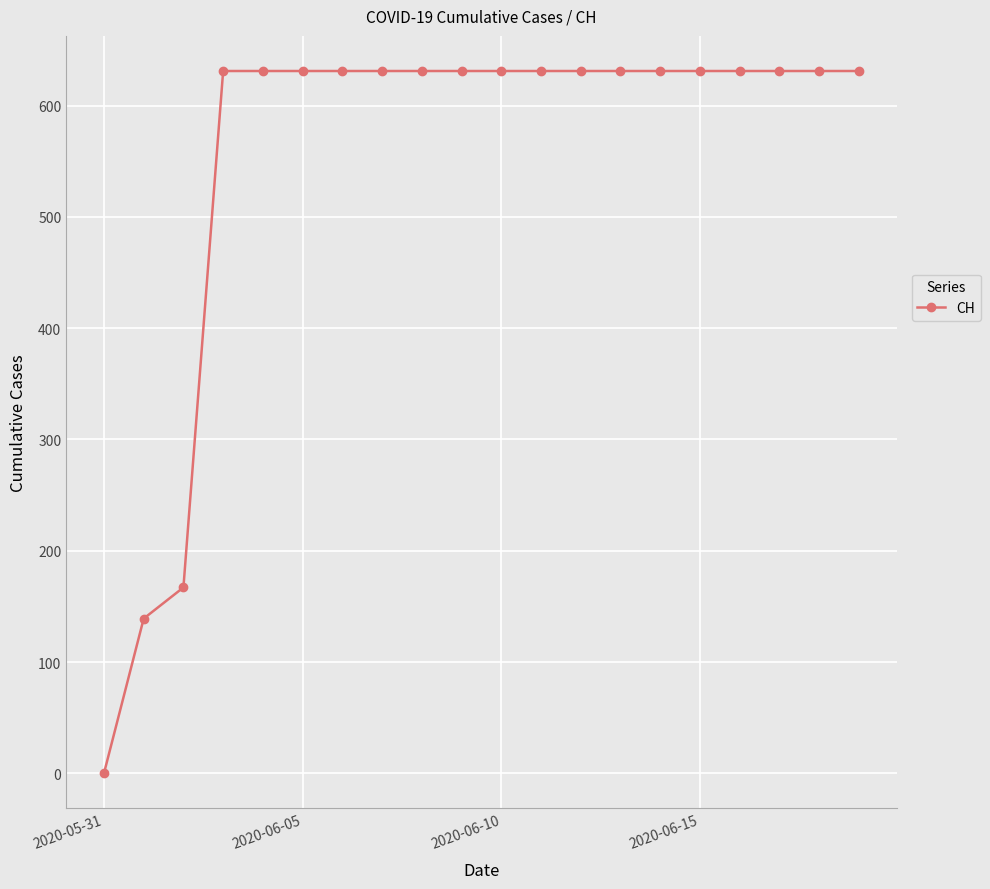

What is the greatest value displayed?

631